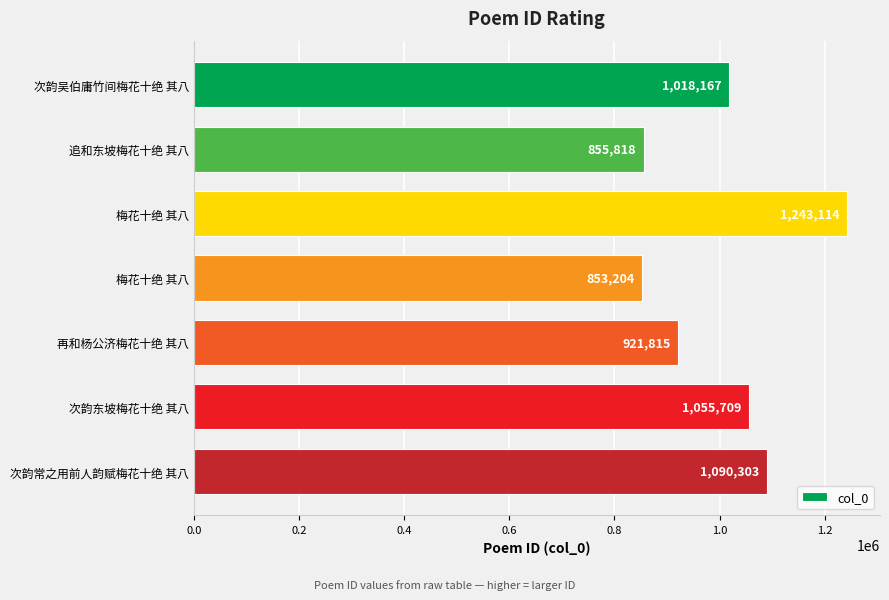

How many bars are there in total?

7